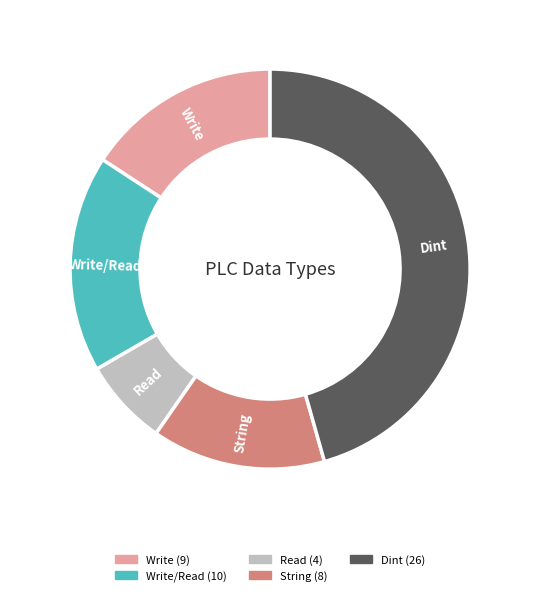

Is there any slice that represents more than half of the pie?

No